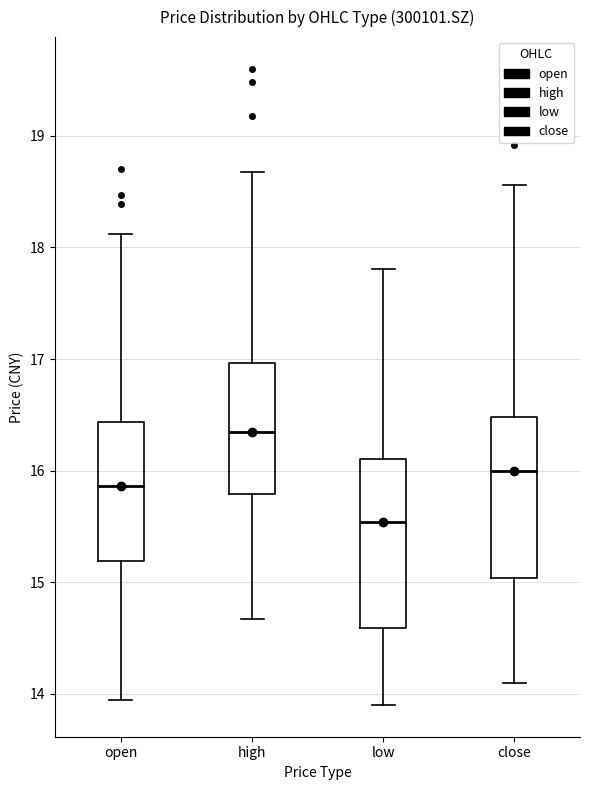

Reading left to right, transcribe this box plot: for each box, give where its median line is, the range the box spans, and where its two whiskers end, as read against the y-axis. The values are not printed on the chart, so give them approximately, as read against the axis.

open: median 15.9, box 15.2 to 16.4, whiskers 13.9 to 18.1
high: median 16.3, box 15.8 to 17.0, whiskers 14.7 to 18.7
low: median 15.5, box 14.6 to 16.1, whiskers 13.9 to 17.8
close: median 16.0, box 15.0 to 16.5, whiskers 14.1 to 18.6